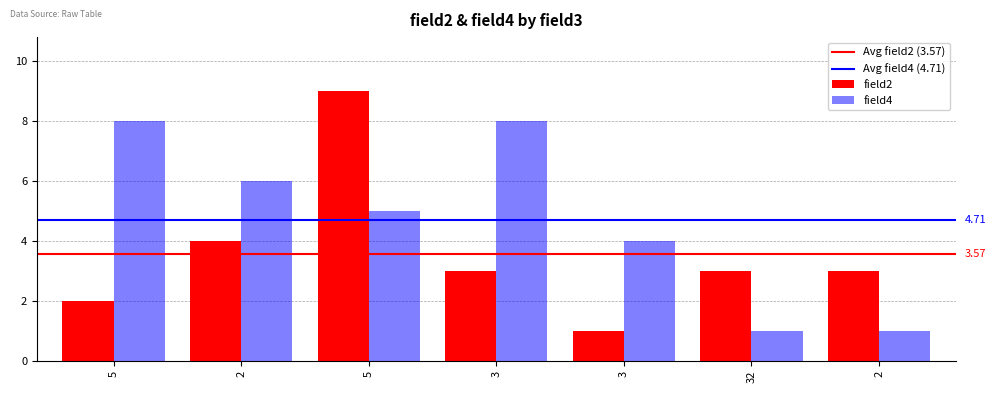

What is the difference between the maximum and minimum values in the field2 series?

8